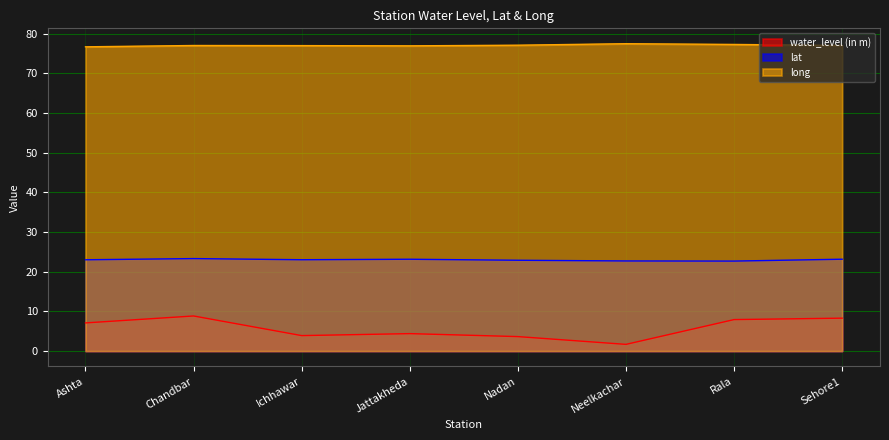

What is the minimum value shown in the chart?

1.7